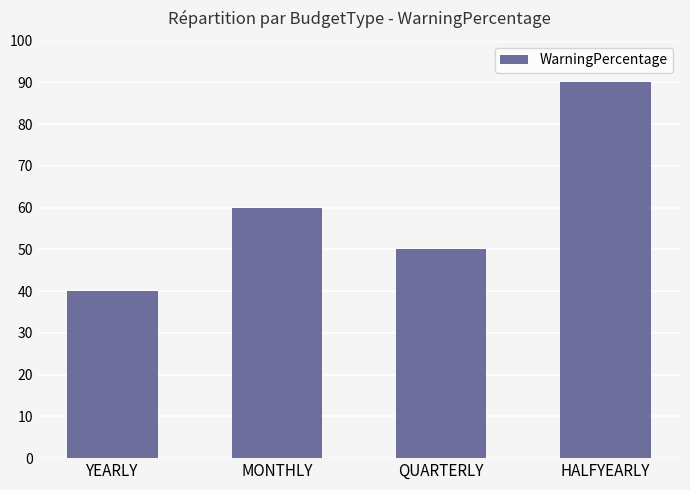

Count the values in the range 50 to 90.

3